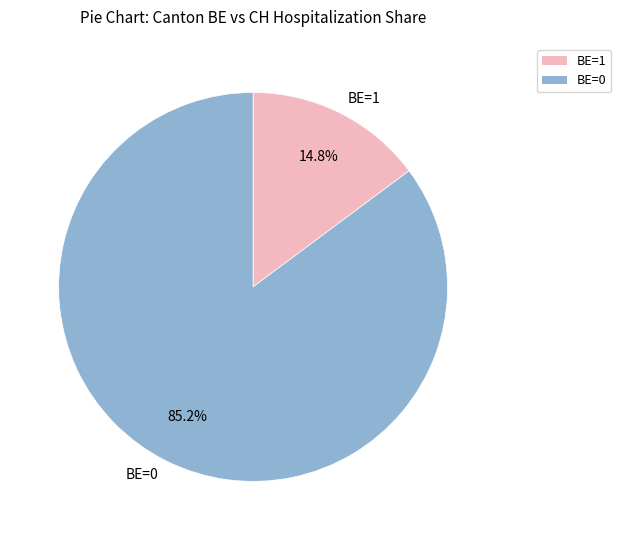

Count the number of slices in the pie.

2